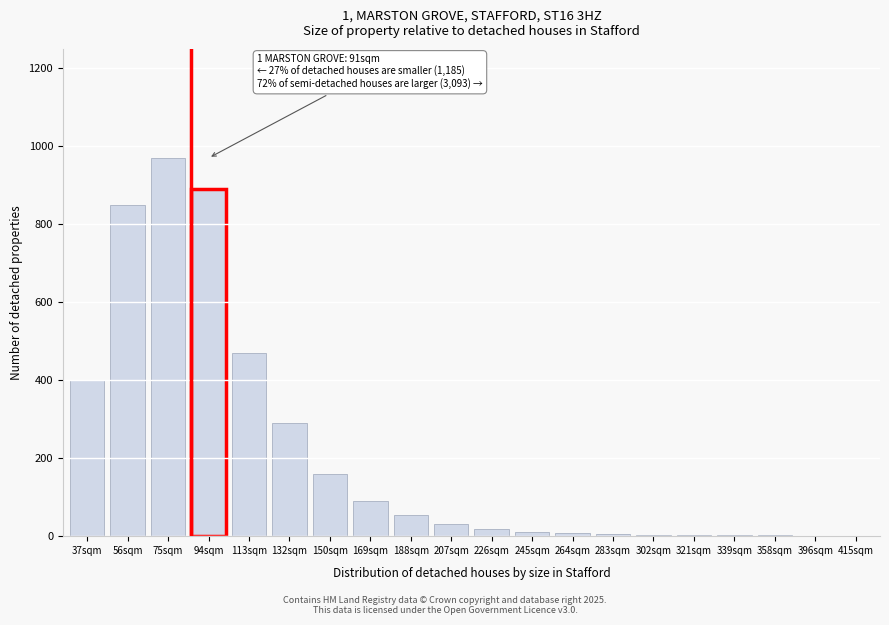

Is it true that the value at 94sqm is 890?

True